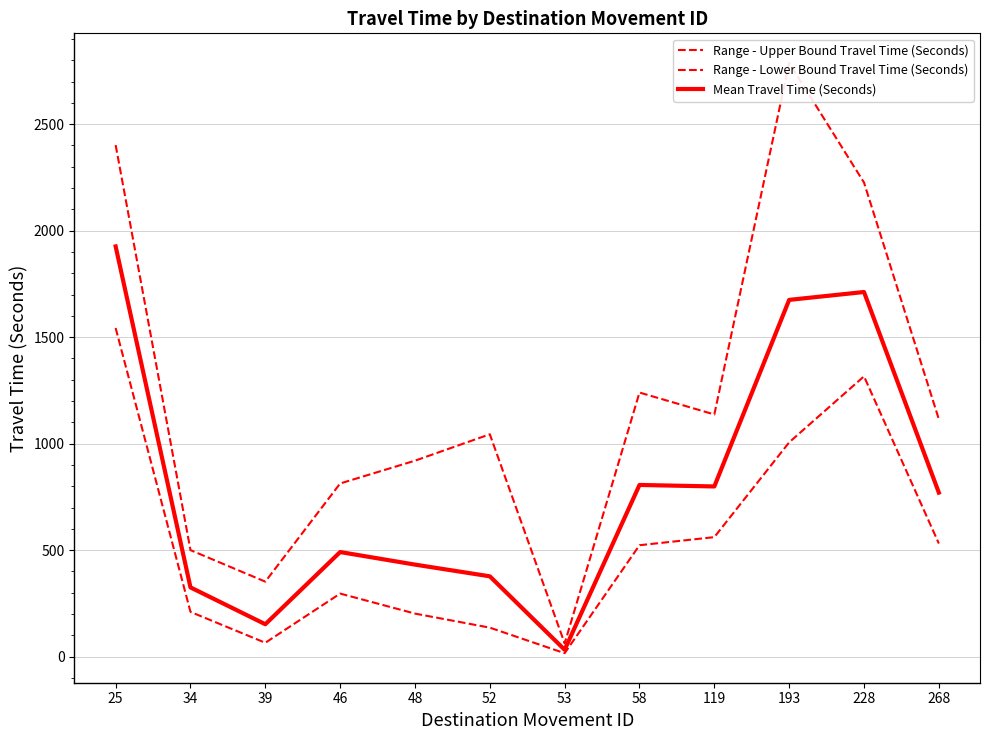

Reading left to right, list all the values displayed in this chart.

Range - Upper Bound Travel Time (Seconds): 2402	500	352	813	920	1044	62	1240	1137	2788	2226	1115
Range - Lower Bound Travel Time (Seconds): 1543	210	65	296	202	136	16	523	561	1006	1316	531
Mean Travel Time (Seconds): 1926	325	152	491	432	377	32	806	799	1675	1712	770